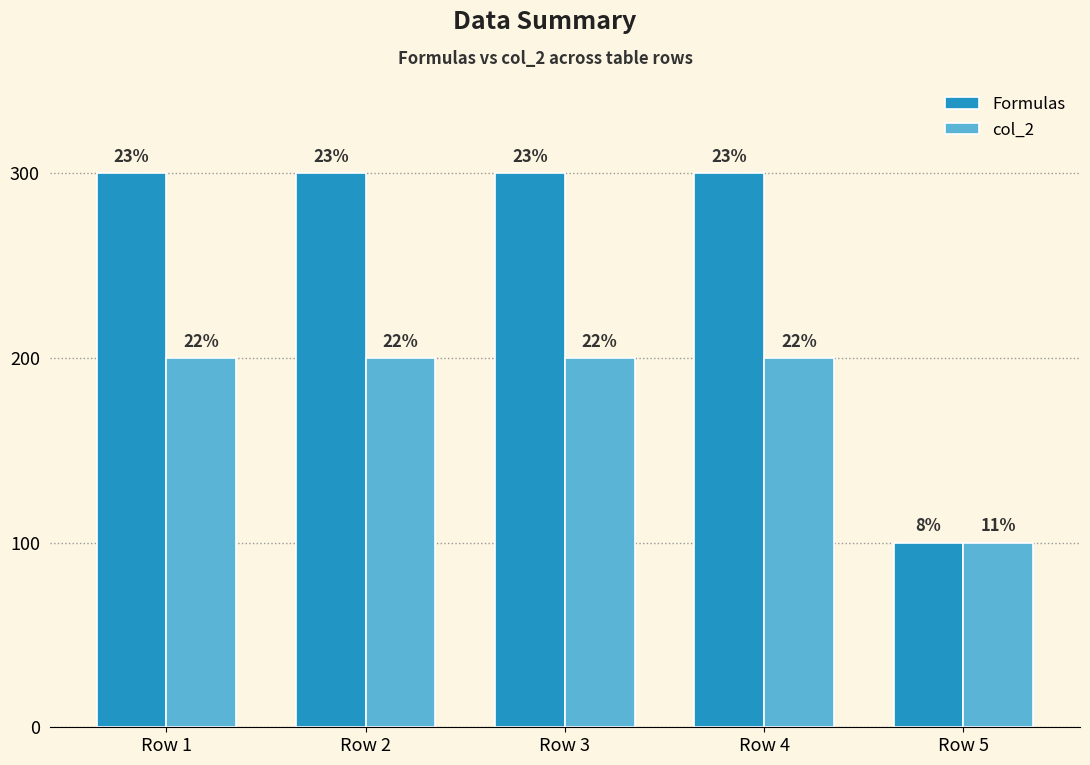

Which has a higher value, Row 2 or Row 5?

Row 2